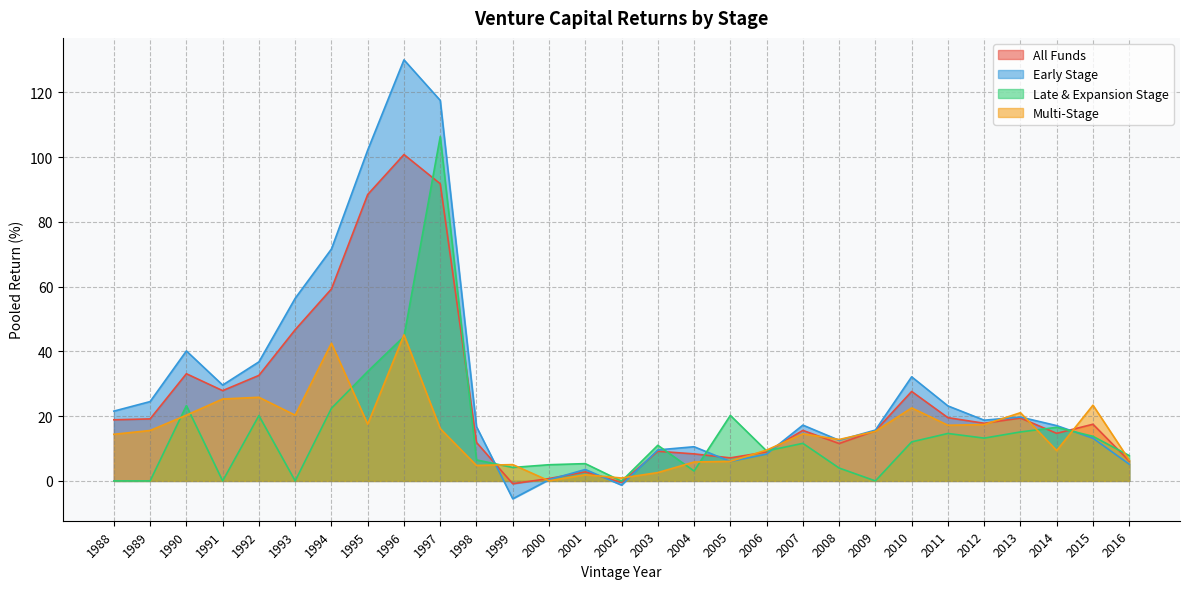

Where does the Late & Expansion Stage series first go above 11?

1990